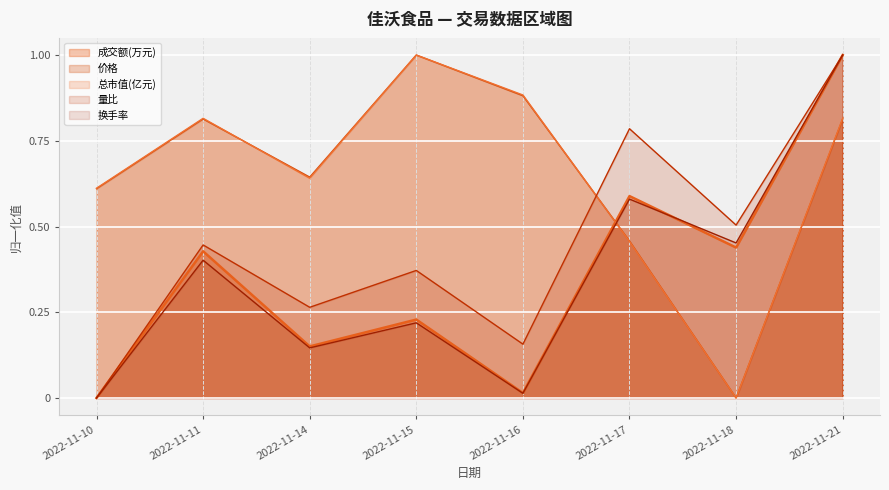

What is the spread (max minus min) of values at 2022-11-17?

0.3